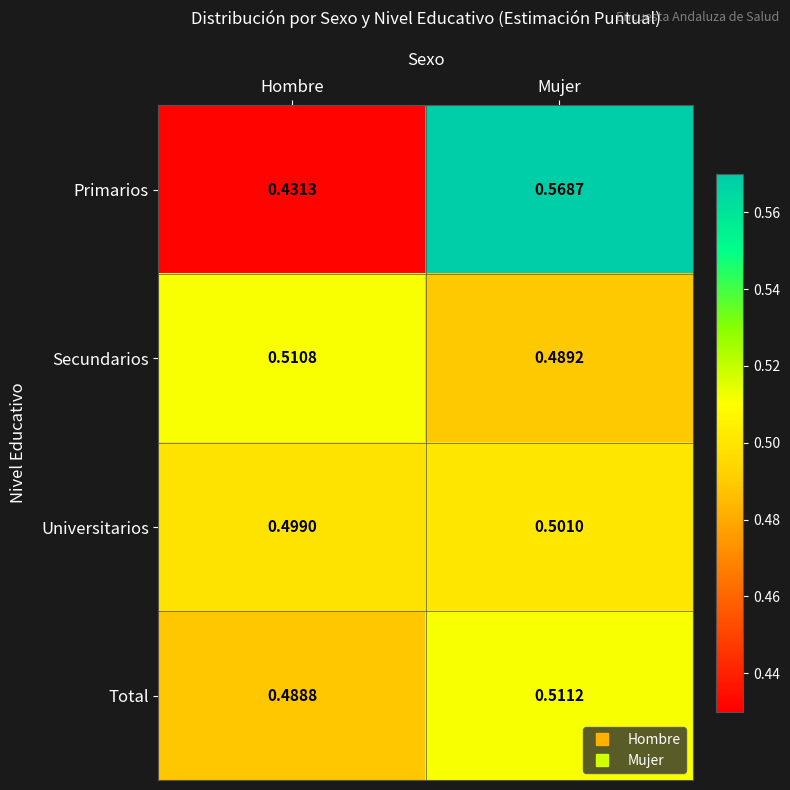

Where is Total nearest to the value 0?

Hombre